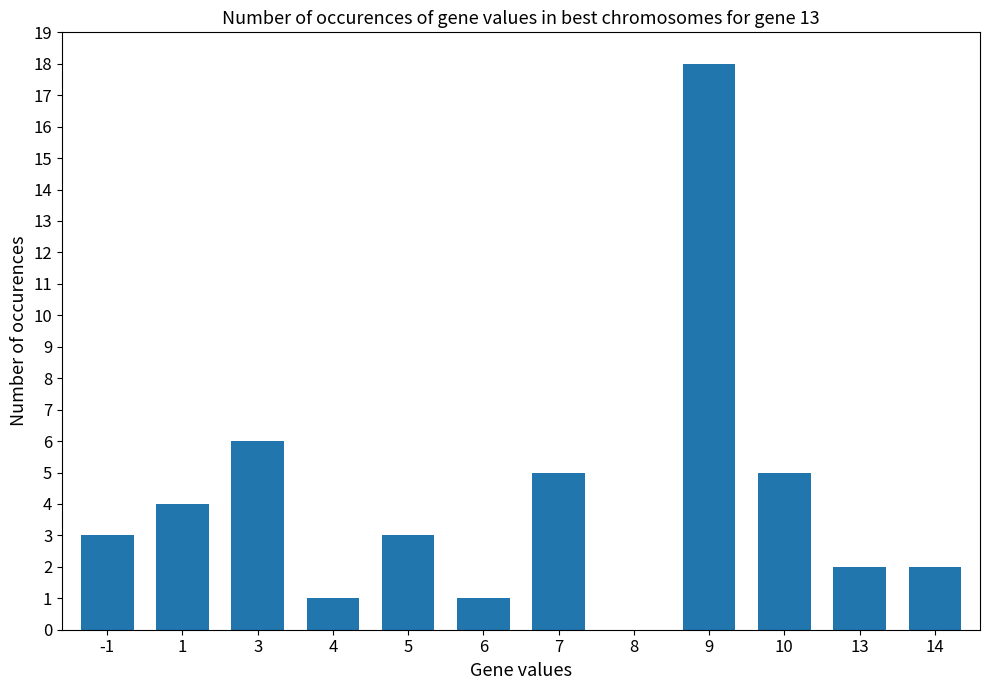

Count the number of data series in this chart.

1